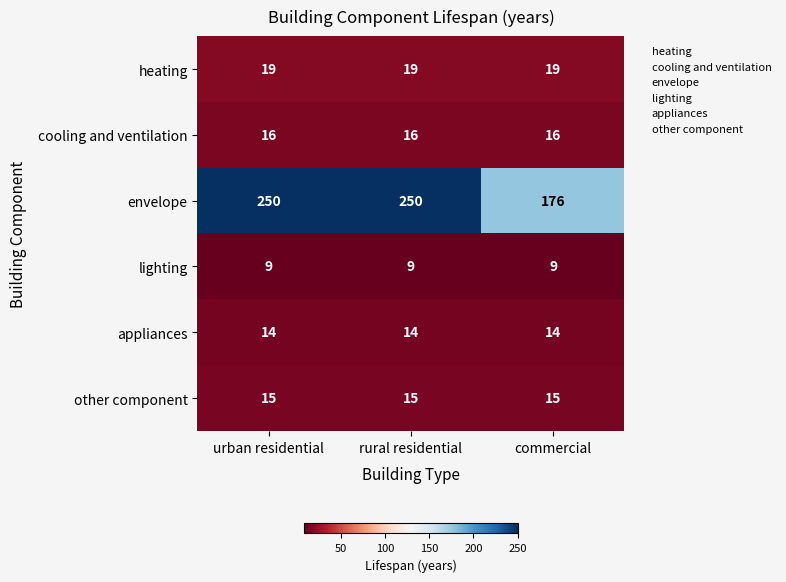

Which series changed the most between rural residential and commercial?

envelope